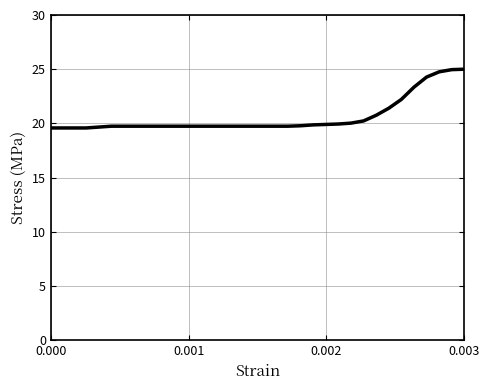

What is the maximum value shown in the chart?

25.0